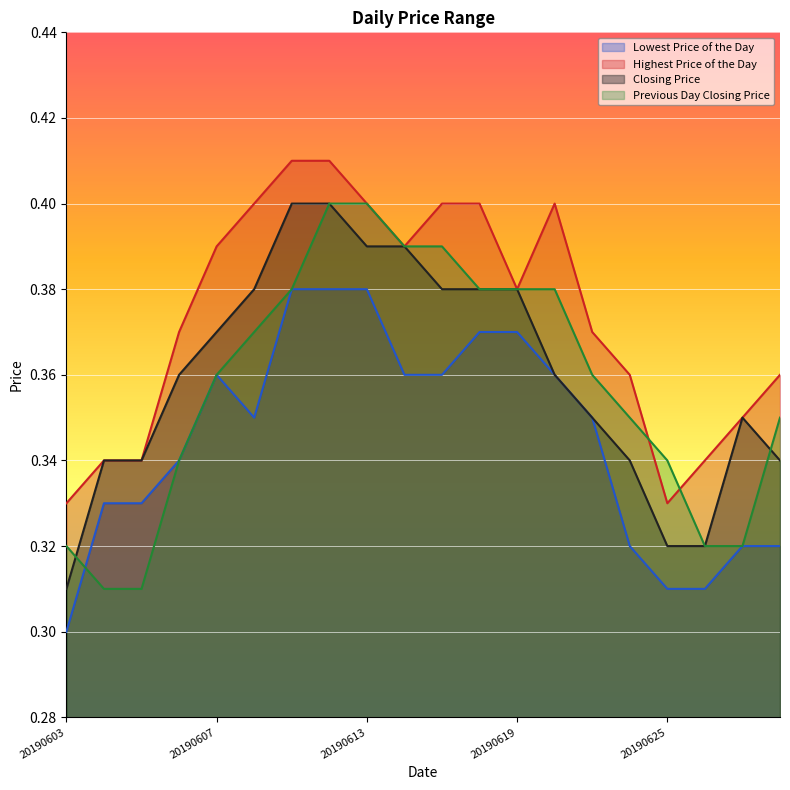

Which has a higher value, 20190604 or 20190627?

20190604